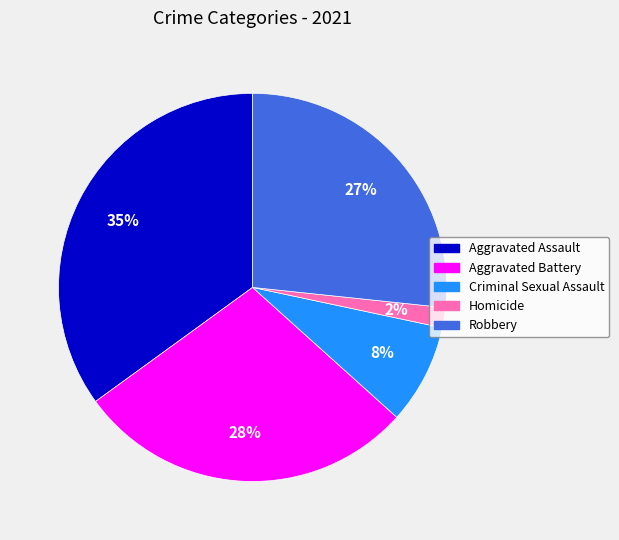

The Aggravated Assault slice represents 28% of the pie. True or false?

False